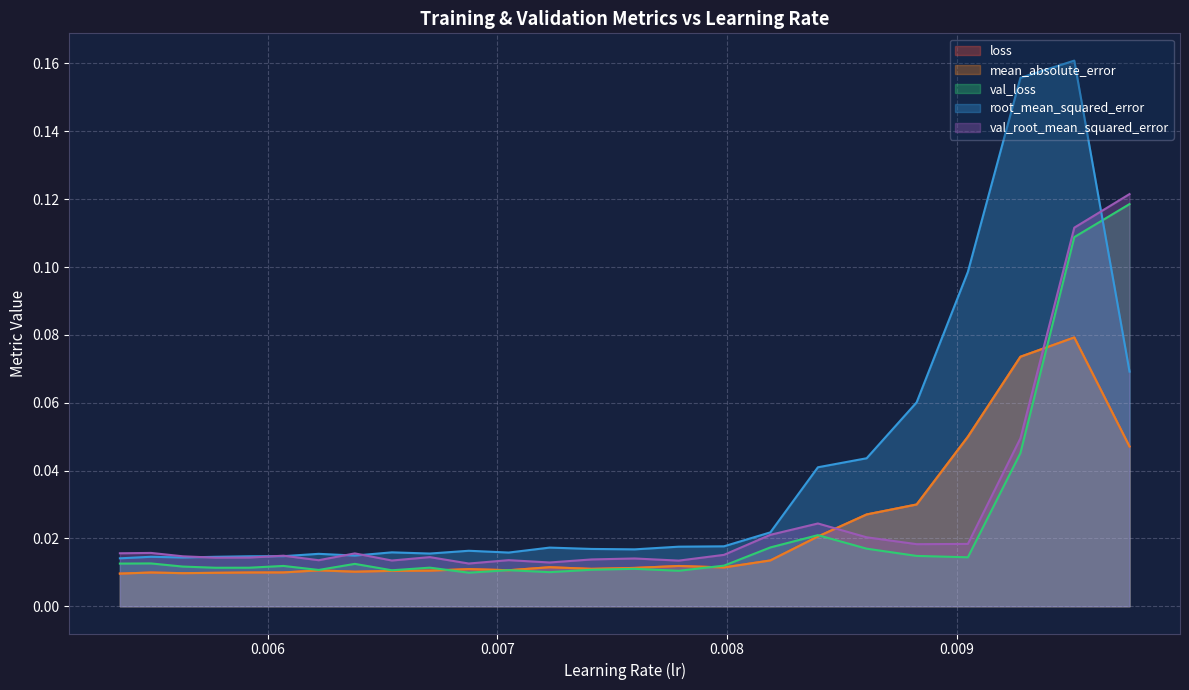

Which series has the largest total across all categories?

root_mean_squared_error